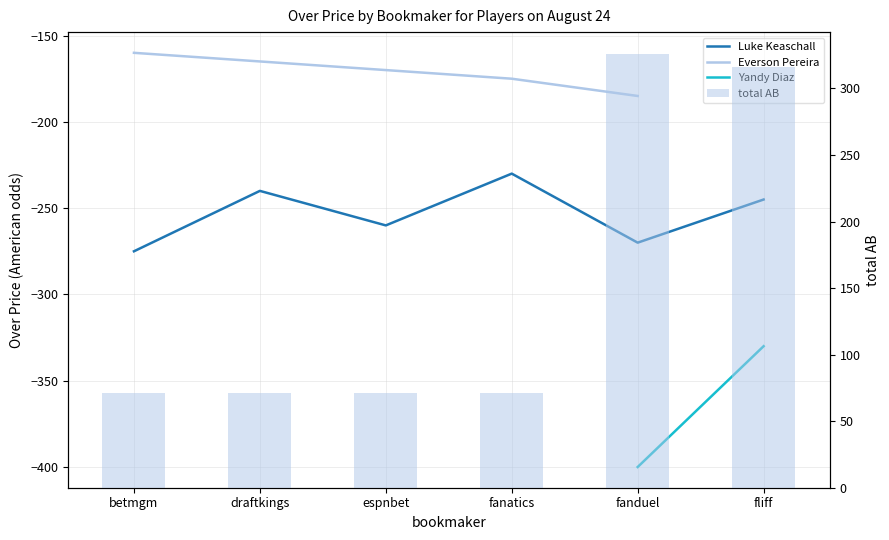

What is the difference between the Everson Pereira values at draftkings and fanduel?

20.0